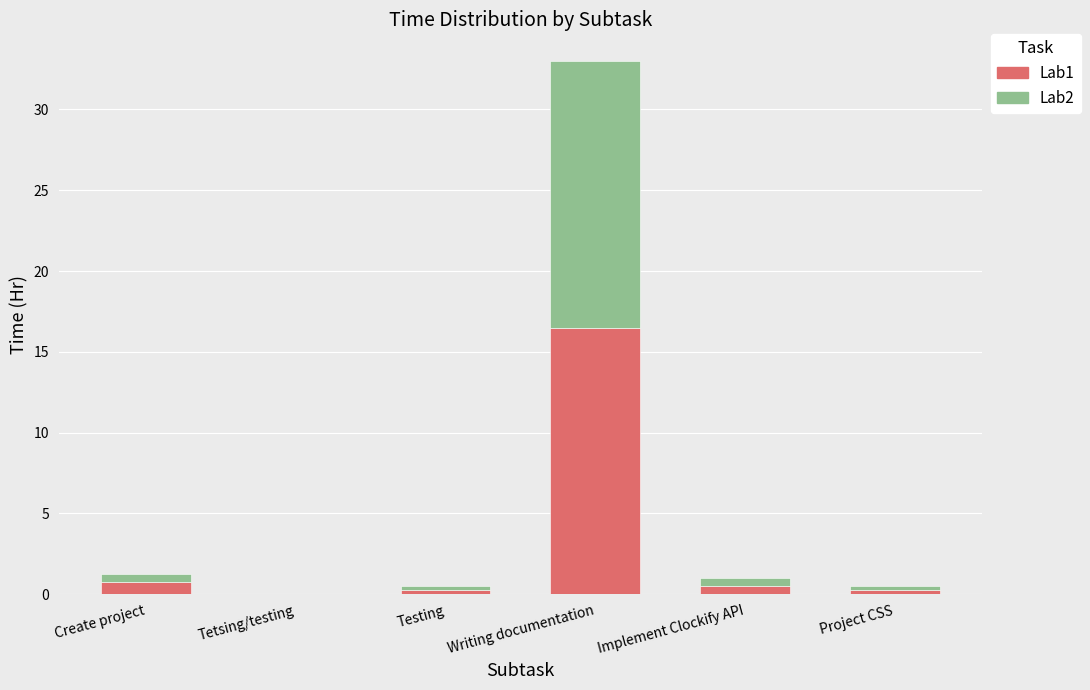

True or false: Lab1 has a value of -9.8 at Tetsing/testing.

False